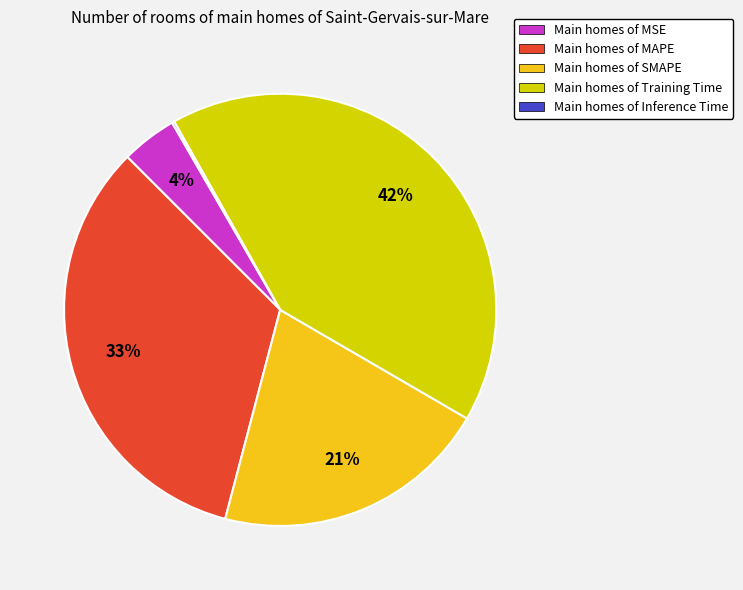

Is there any slice that represents more than half of the pie?

No